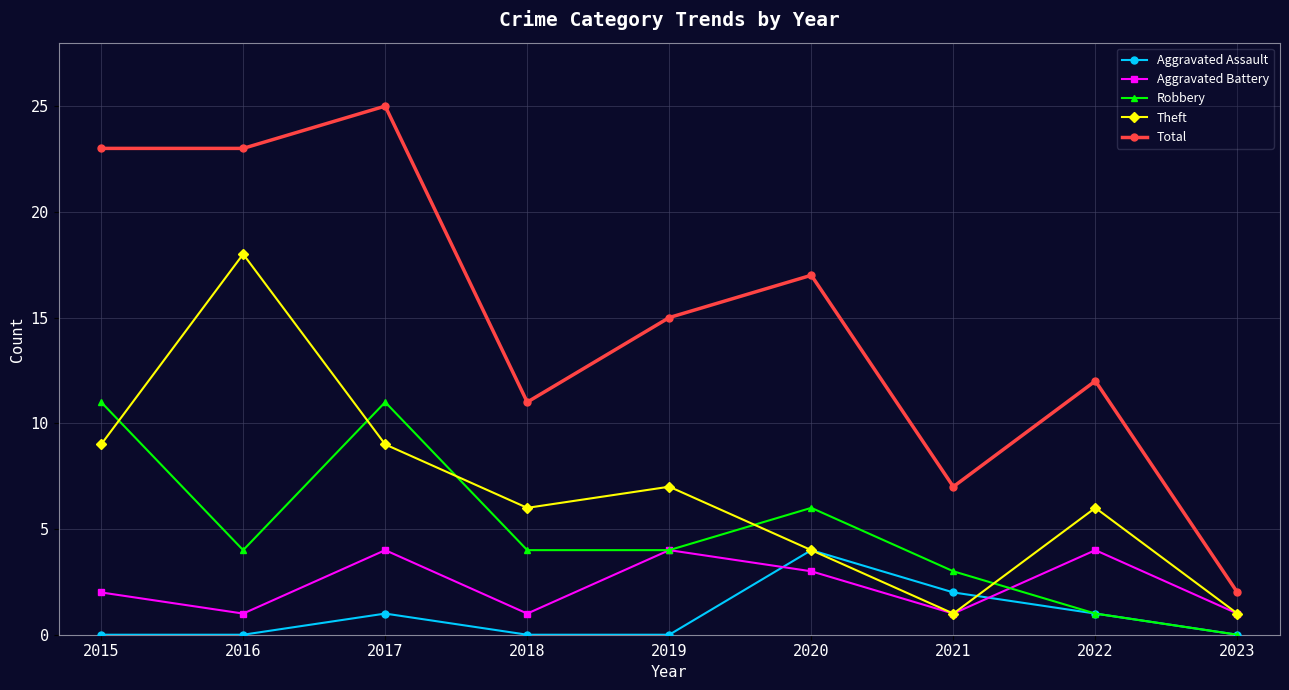

Count the number of categories in the chart.

9